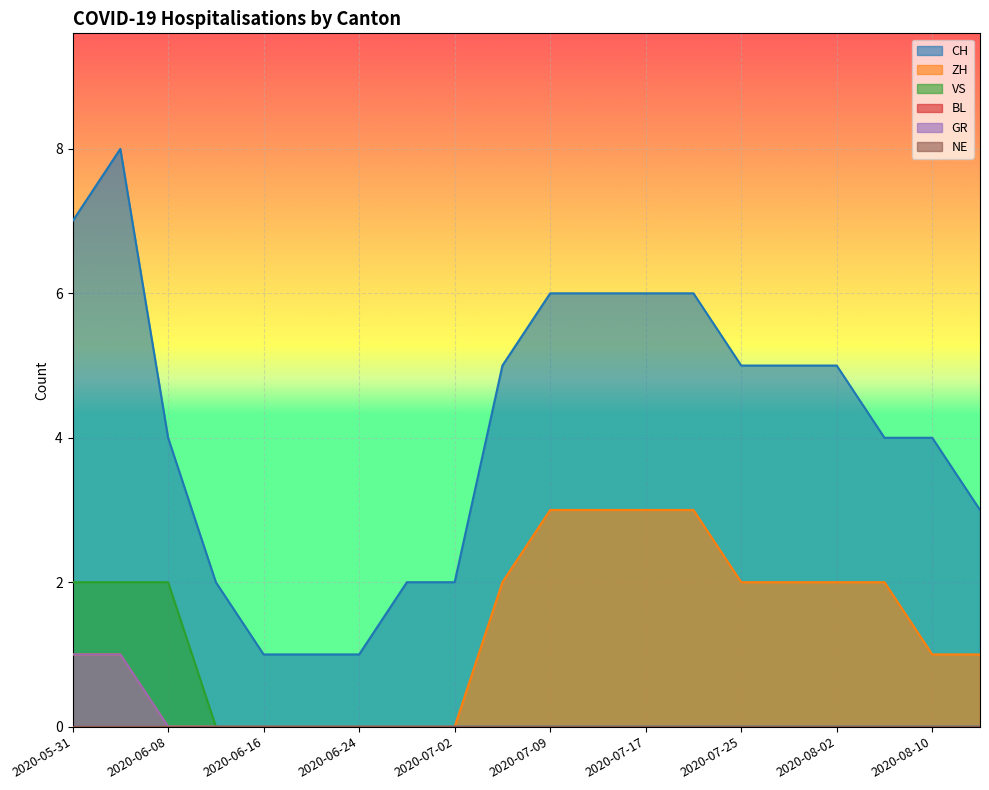

True or false: CH and GR intersect in this chart.

False